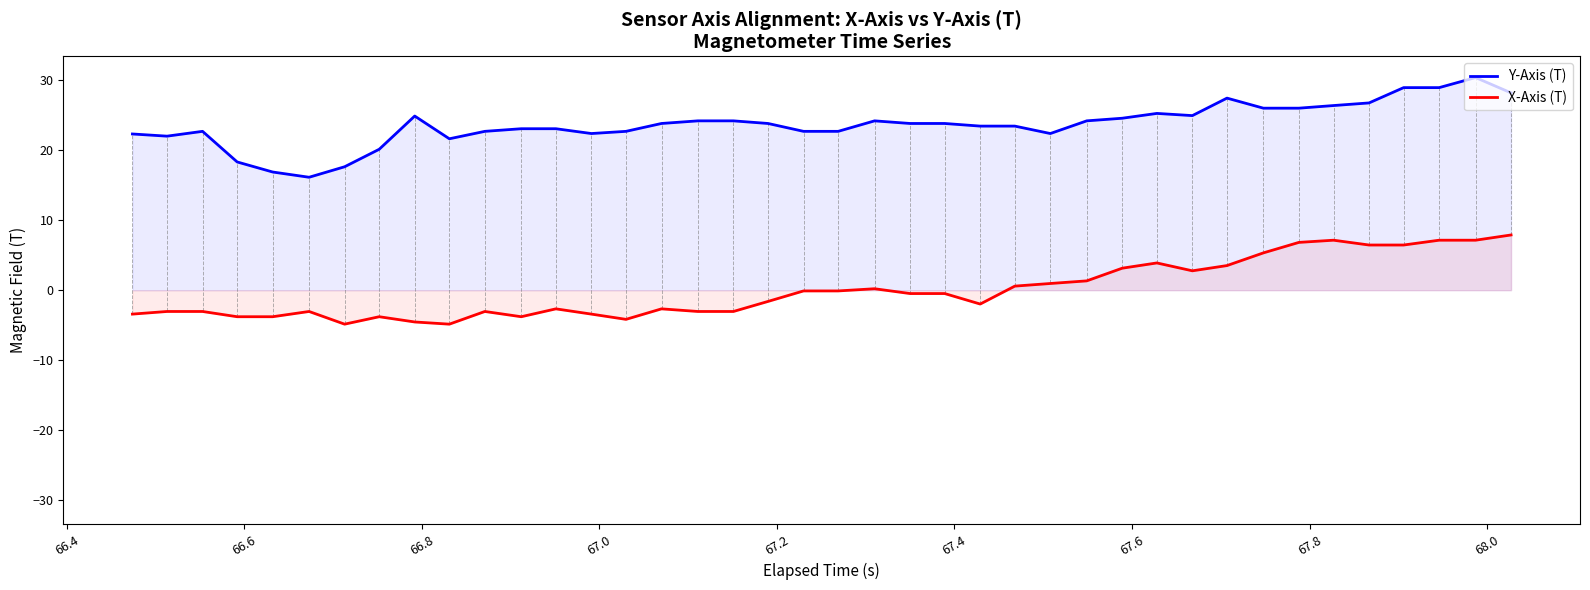

Count the number of categories in the chart.

40